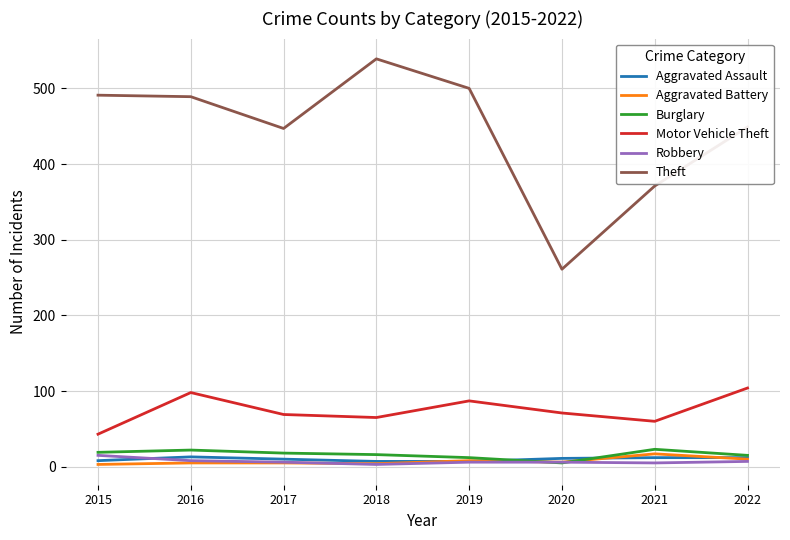

What is the difference between the second highest and second lowest values in the Motor Vehicle Theft series?

38